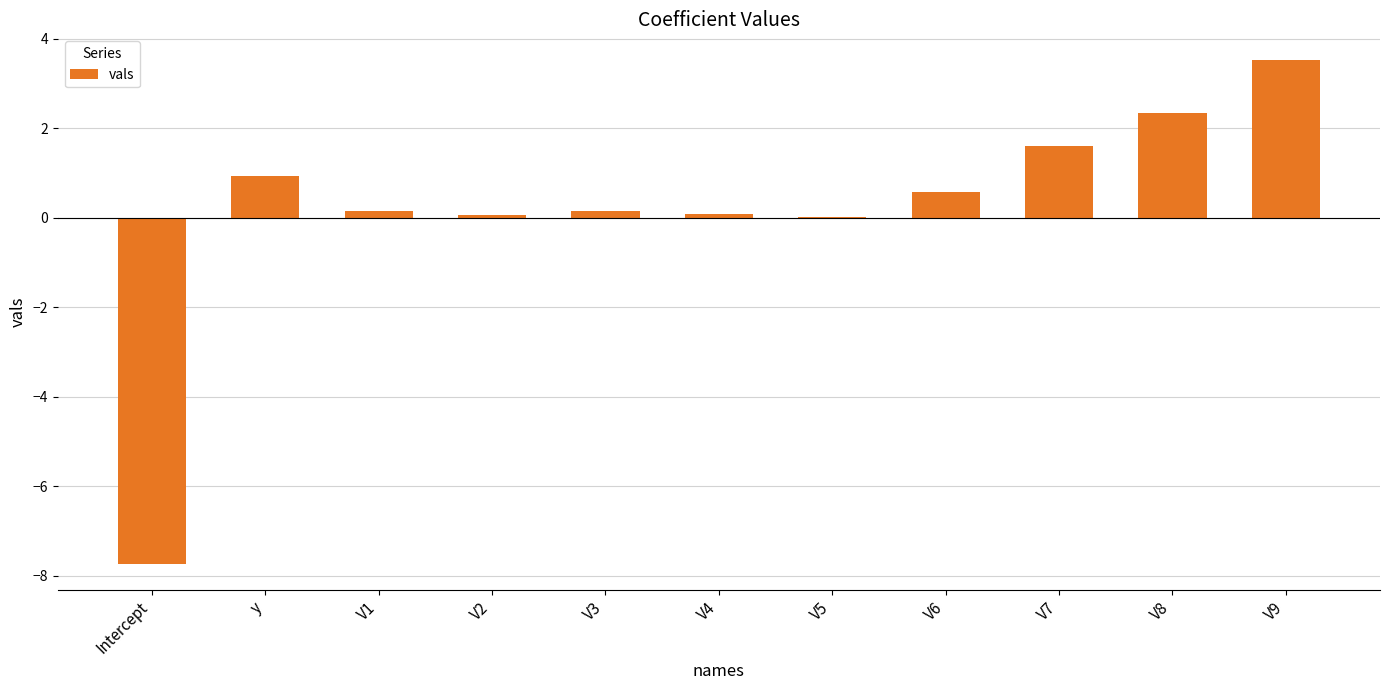

How many distinct data groups are displayed?

1